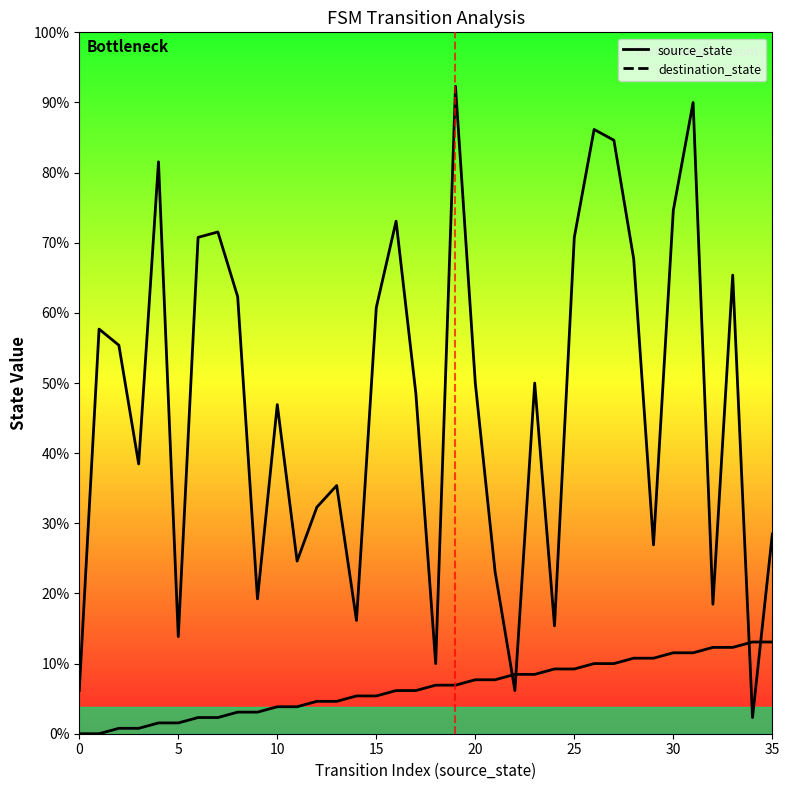

Which series changed the most between 0 and 28?

destination_state